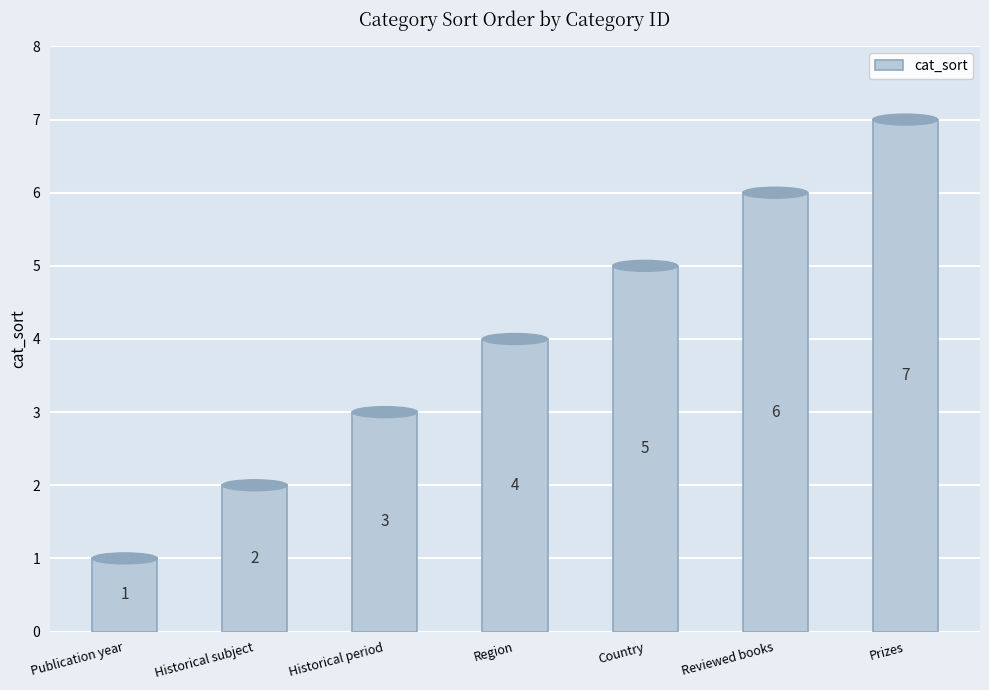

At which label is the value closest to 4?

Region